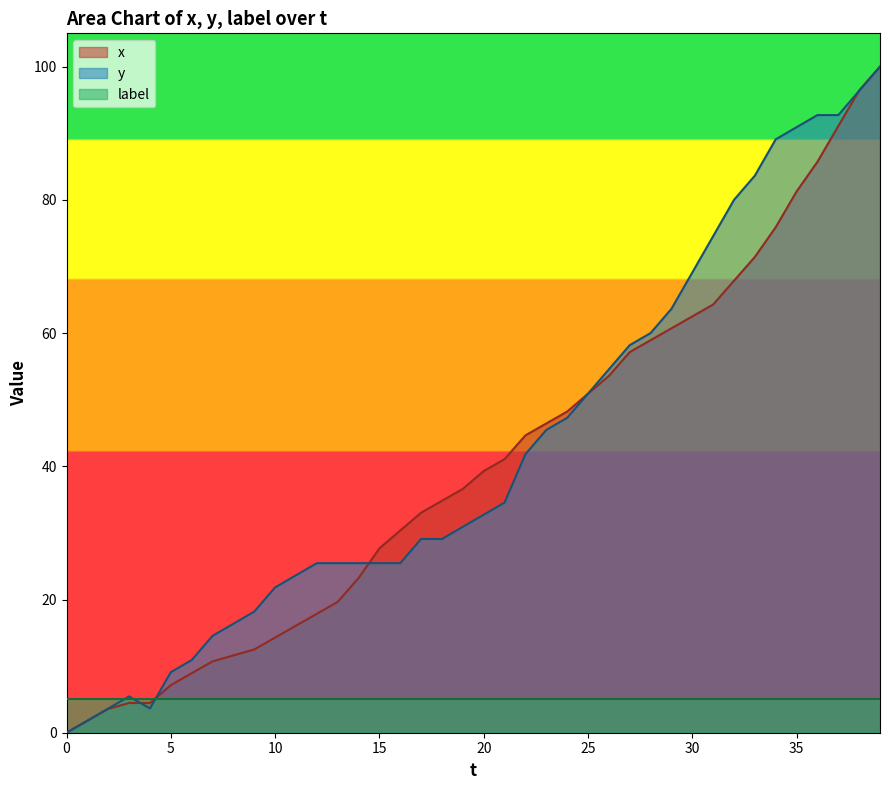

Where is x nearest to the value 50?

25